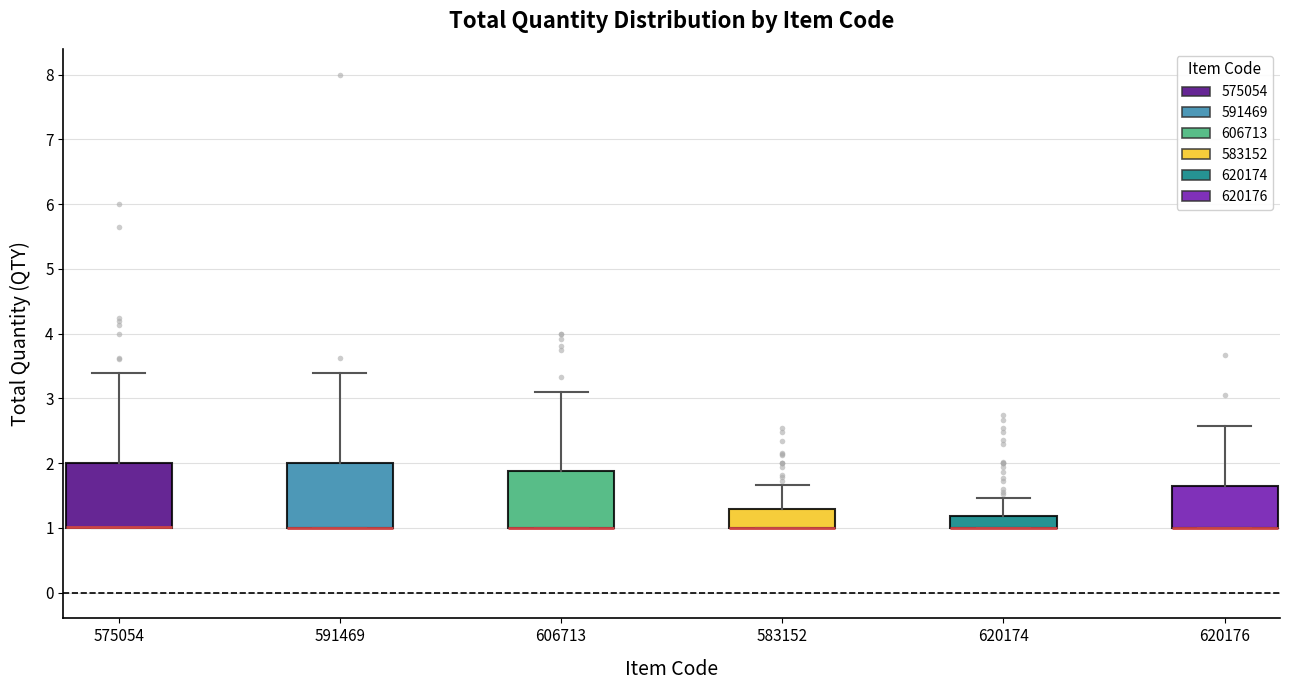

Reading left to right, read every box against the y-axis: the position of its median line, the range the box covers, and the ends of its whiskers. The values are not printed on the chart, so give them approximately, as read against the axis.

575054: median 1.0 (drawn on the box's lower edge), box 1.0 to 2.0, whiskers 1.0 to 3.4
591469: median 1.0 (drawn on the box's lower edge), box 1.0 to 2.0, whiskers 1.0 to 3.4
606713: median 1.0 (drawn on the box's lower edge), box 1.0 to 1.9, whiskers 1.0 to 3.1
583152: median 1.0 (drawn on the box's lower edge), box 1.0 to 1.3, whiskers 1.0 to 1.7
620174: median 1.0 (drawn on the box's lower edge), box 1.0 to 1.2, whiskers 1.0 to 1.5
620176: median 1.0 (drawn on the box's lower edge), box 1.0 to 1.6, whiskers 1.0 to 2.6